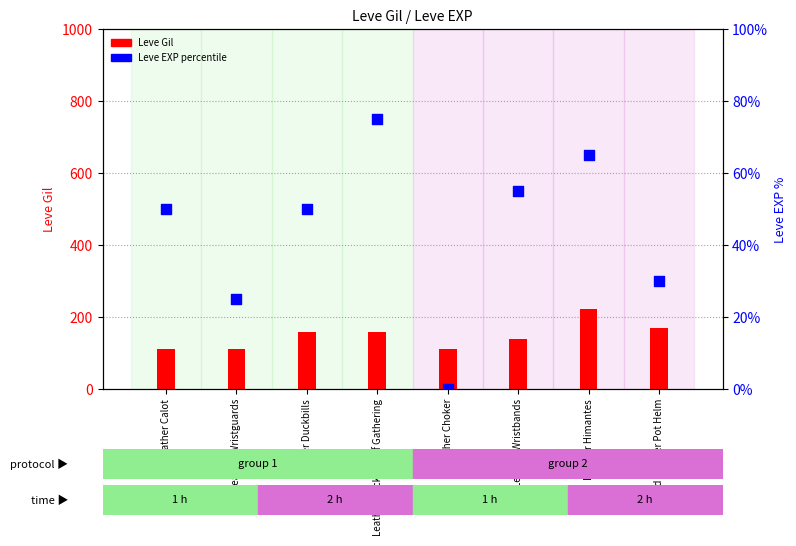

Which series has the largest total across all categories?

Leve Gil